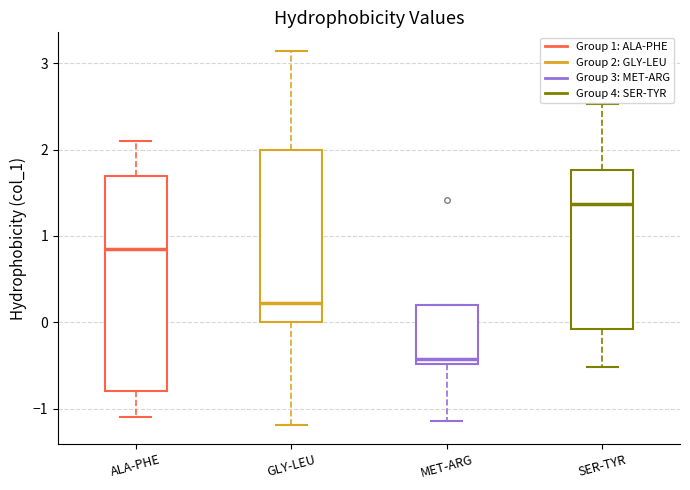

Reading left to right, transcribe this box plot: for each box, give where its median line is, the range the box spans, and where its two whiskers end, as read against the y-axis. The values are not printed on the chart, so give them approximately, as read against the axis.

ALA-PHE: median 0.9, box -0.8 to 1.7, whiskers -1.1 to 2.1
GLY-LEU: median 0.2, box 0.0 to 2.0, whiskers -1.2 to 3.1
MET-ARG: median -0.4, box -0.5 to 0.2, whiskers -1.1 to 0.2
SER-TYR: median 1.4, box -0.1 to 1.8, whiskers -0.5 to 2.5